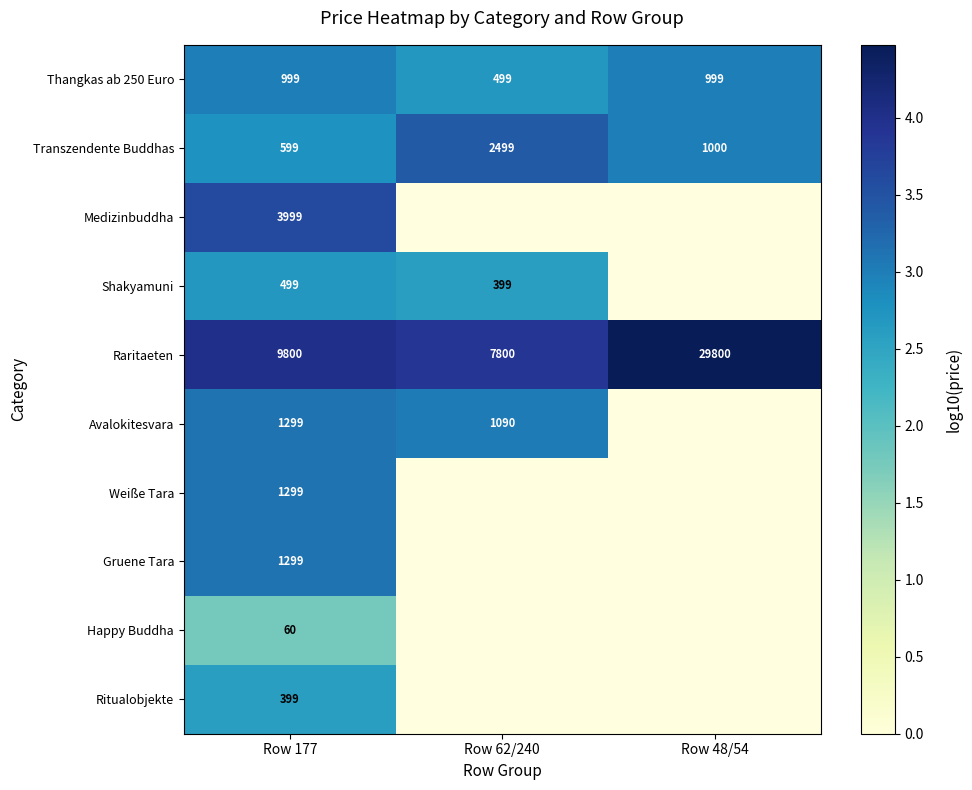

Is the value of Transzendente Buddhas at Row 62/240 greater than the value of Thangkas ab 250 Euro at Row 48/54?

Yes